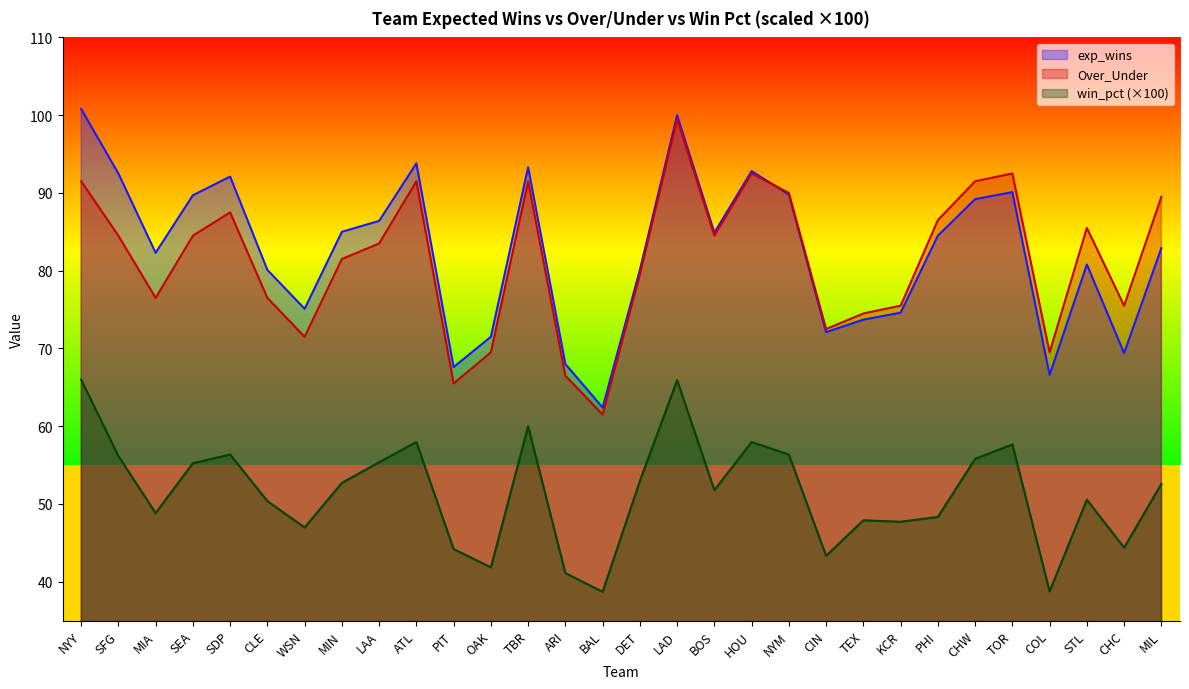

What is the spread (max minus min) of values at SFG?

36.3